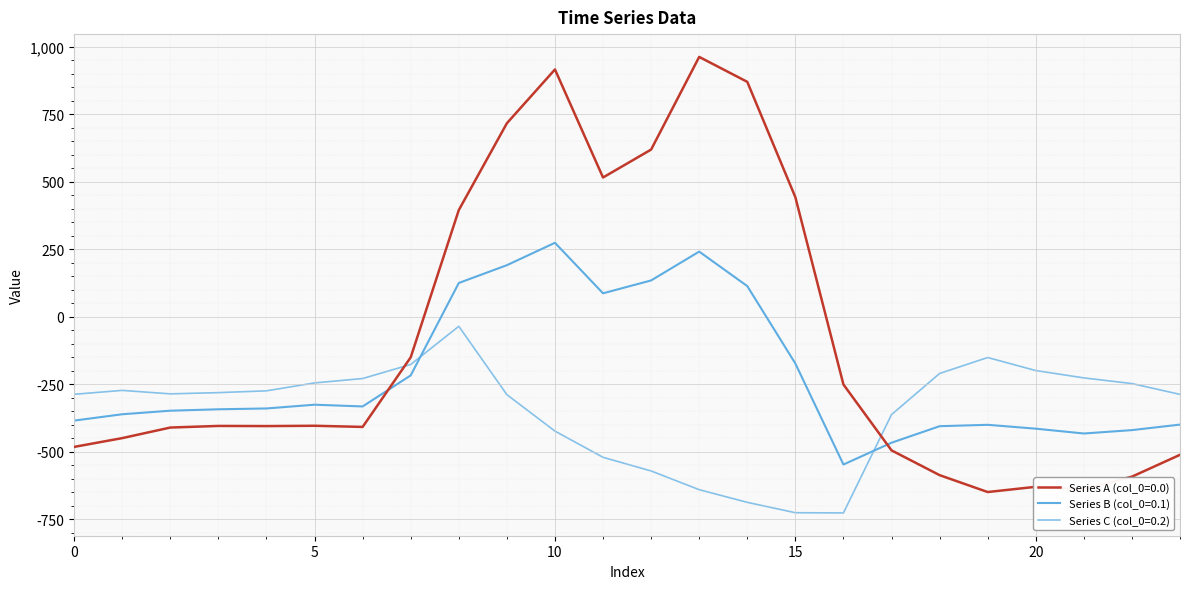

How many times do Series A (col_0=0.0) and Series C (col_0=0.2) cross each other?

2